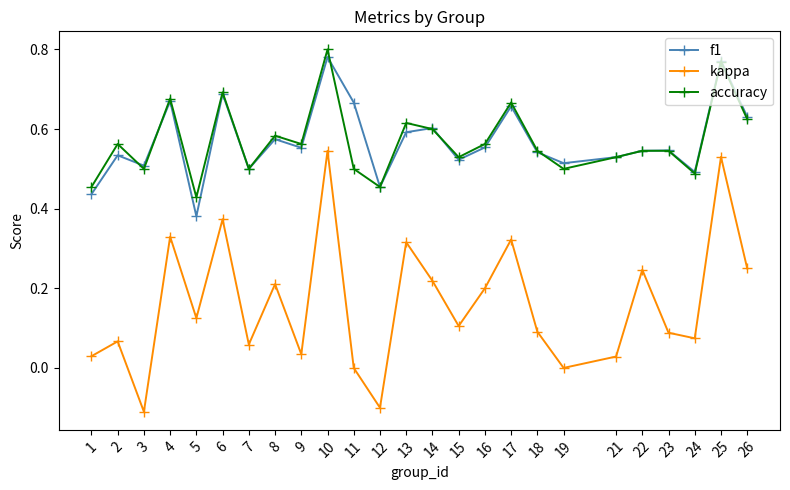

The accuracy series shows 0.6 at 13. True or false?

True